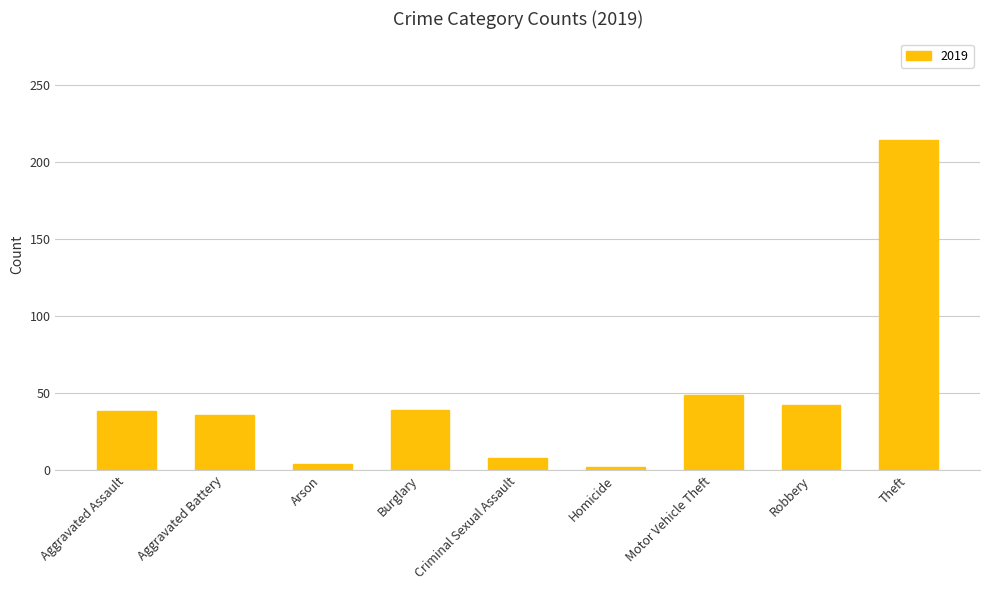

How many data points does each series have?

9